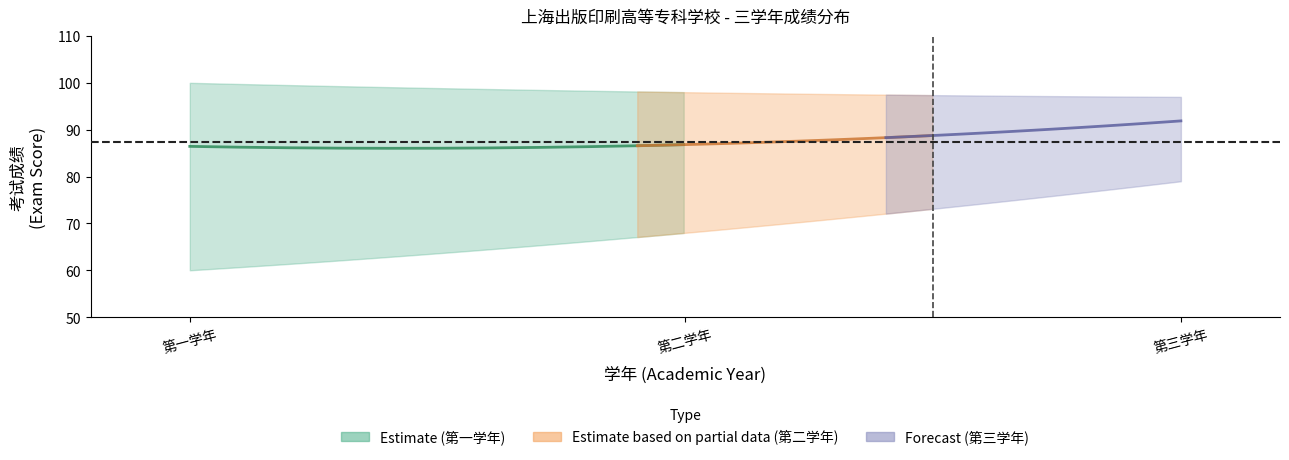

Is it true that 平均成绩_中值 equals 92 at 第三学年?

True